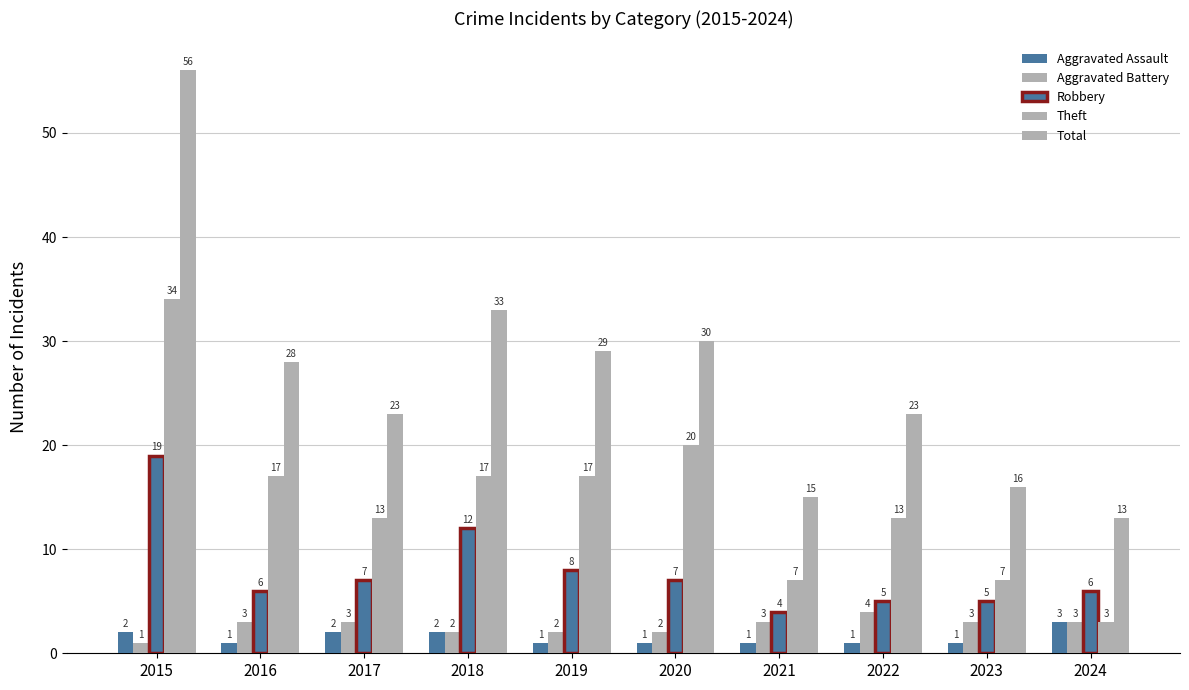

Count the number of categories in the chart.

10